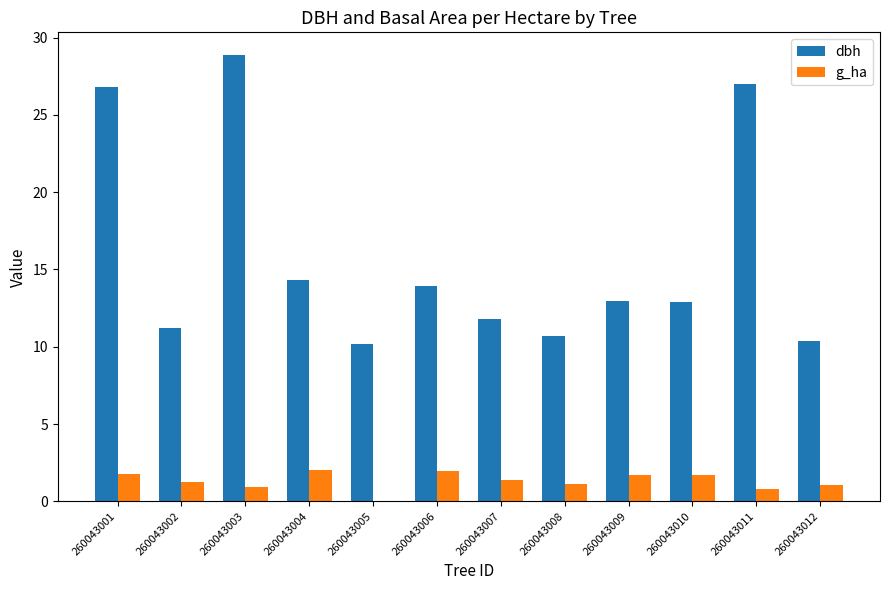

What is the greatest value displayed?

28.9